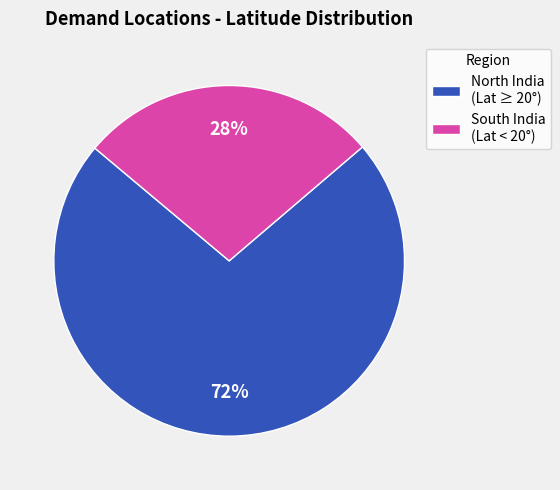

Do South India (Lat < 20°) and North India (Lat ≥ 20°) together represent more than half of the pie?

Yes